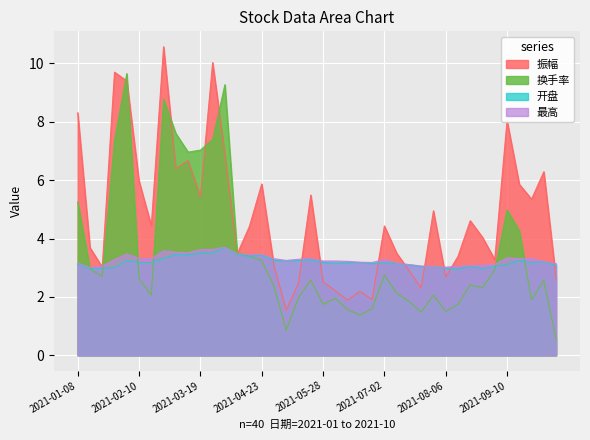

Is it true that 最高 equals 3.2 at 2021-05-28?

True